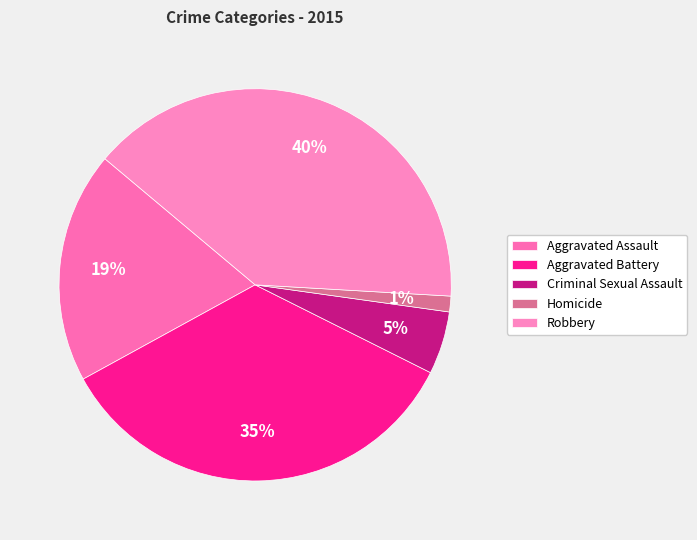

Which category has the biggest portion of the pie?

Robbery